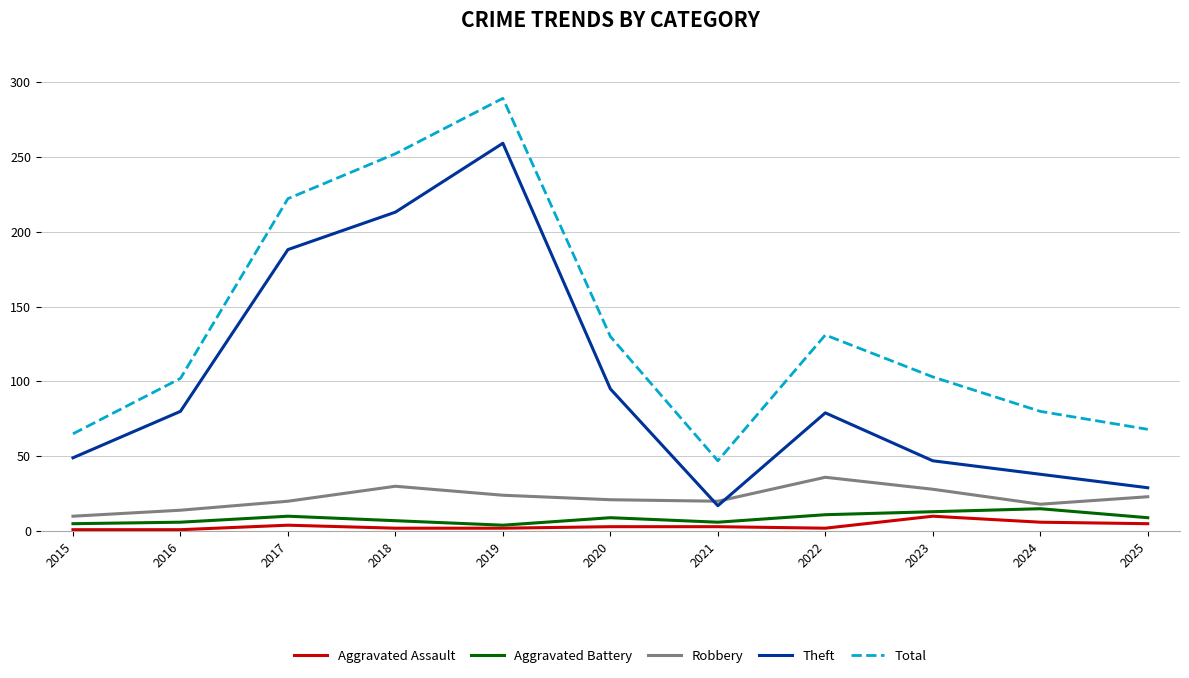

At which category is the sum across all series the highest?

2019